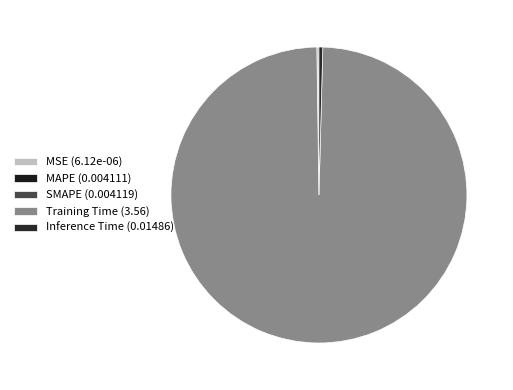

True or false: Inference Time accounts for 0% of the total.

True